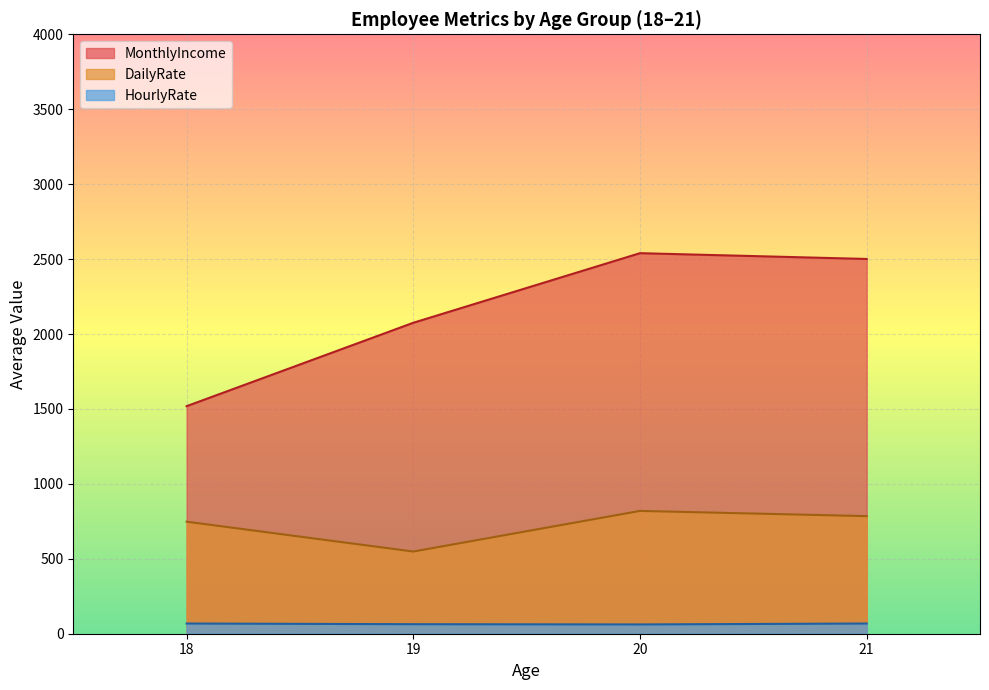

What is the average value of the MonthlyIncome series?

2158.4